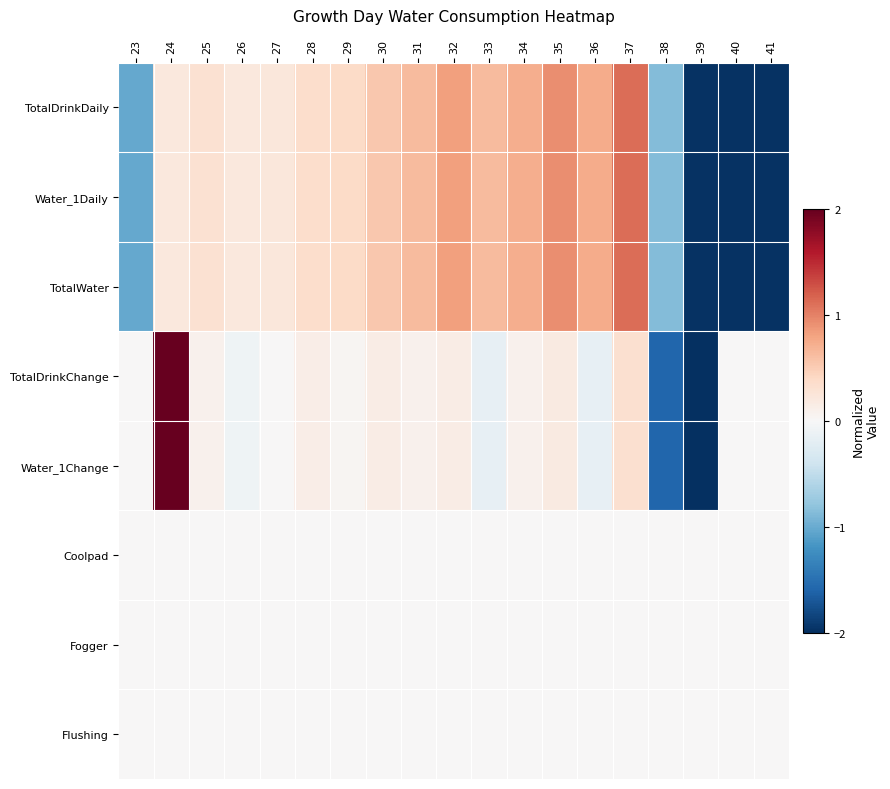

Rank the series at 38 from lowest to highest value.

TotalDrinkChange, Water_1Change, TotalDrinkDaily, Water_1Daily, TotalWater, Coolpad, Fogger, Flushing